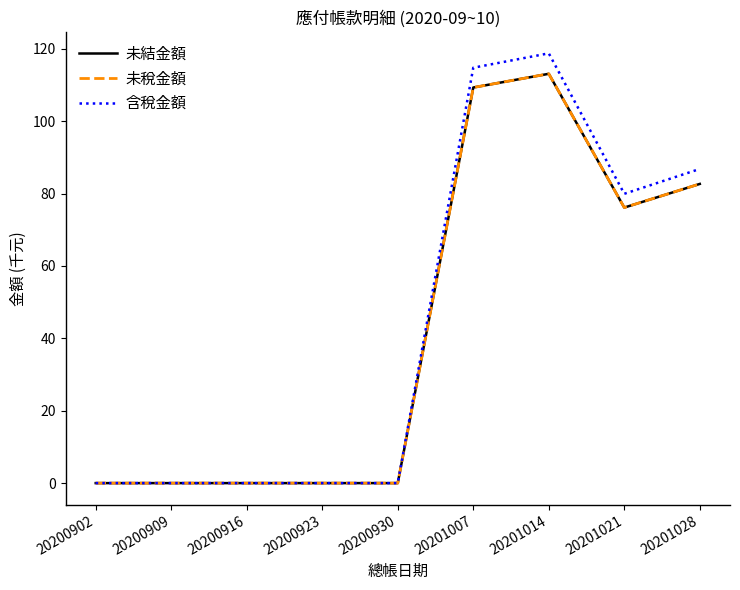

What is the difference between the 未結金額 values at 20201028 and 20201021?

6.5